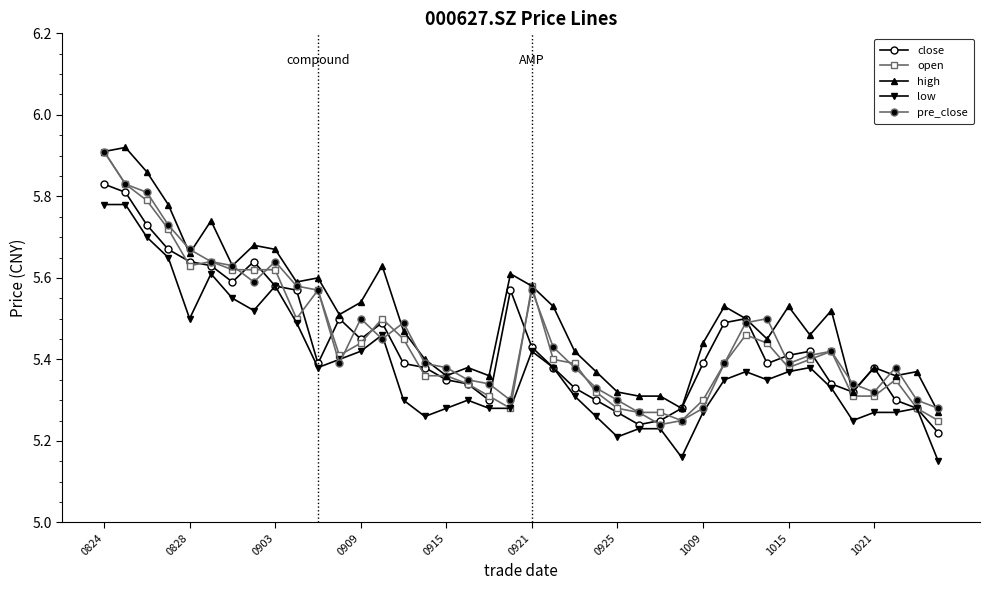

Which series has the largest total across all categories?

high